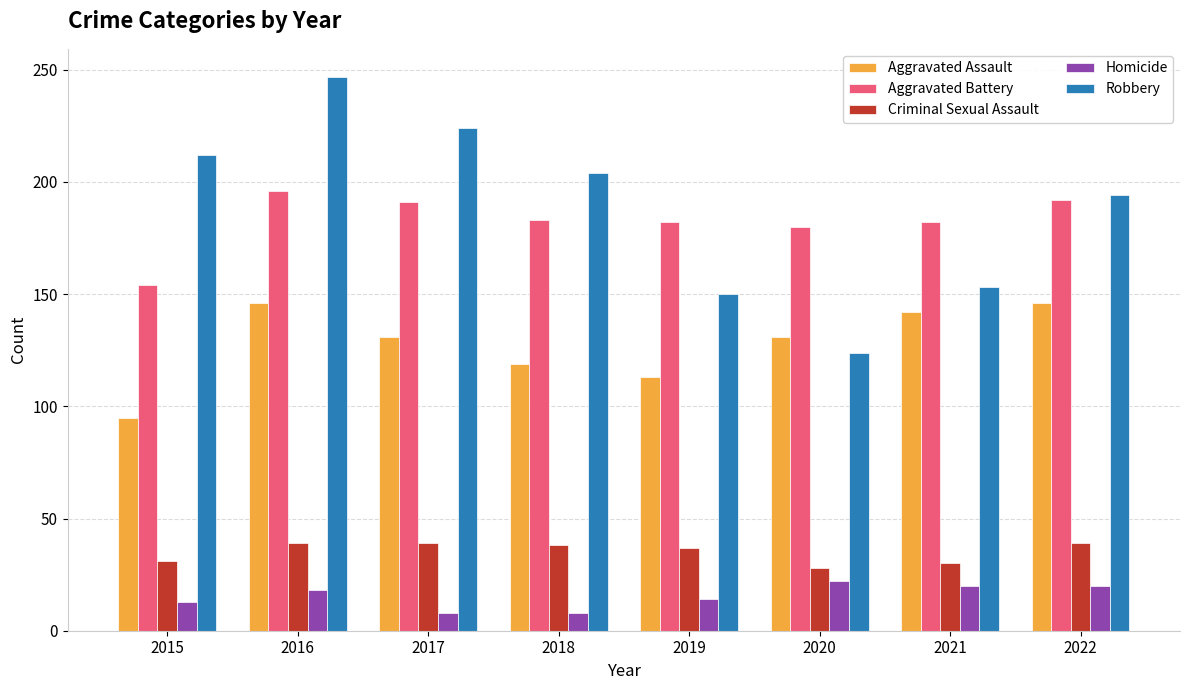

Where does the Robbery series first go above 204?

2015